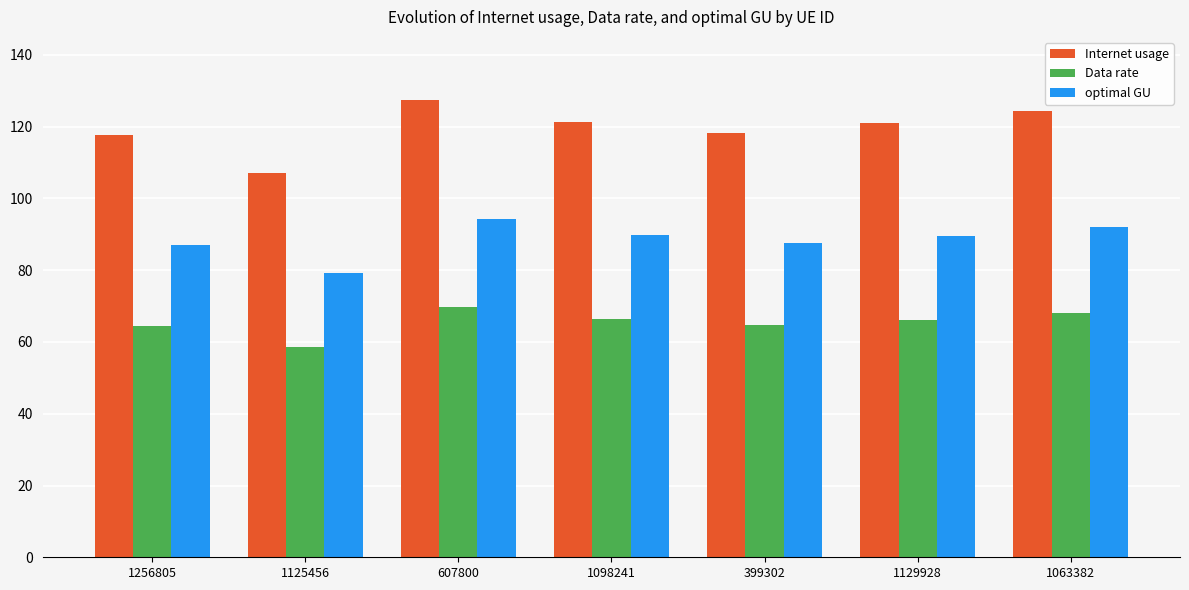

What is the highest value of the Internet usage series?

127.5